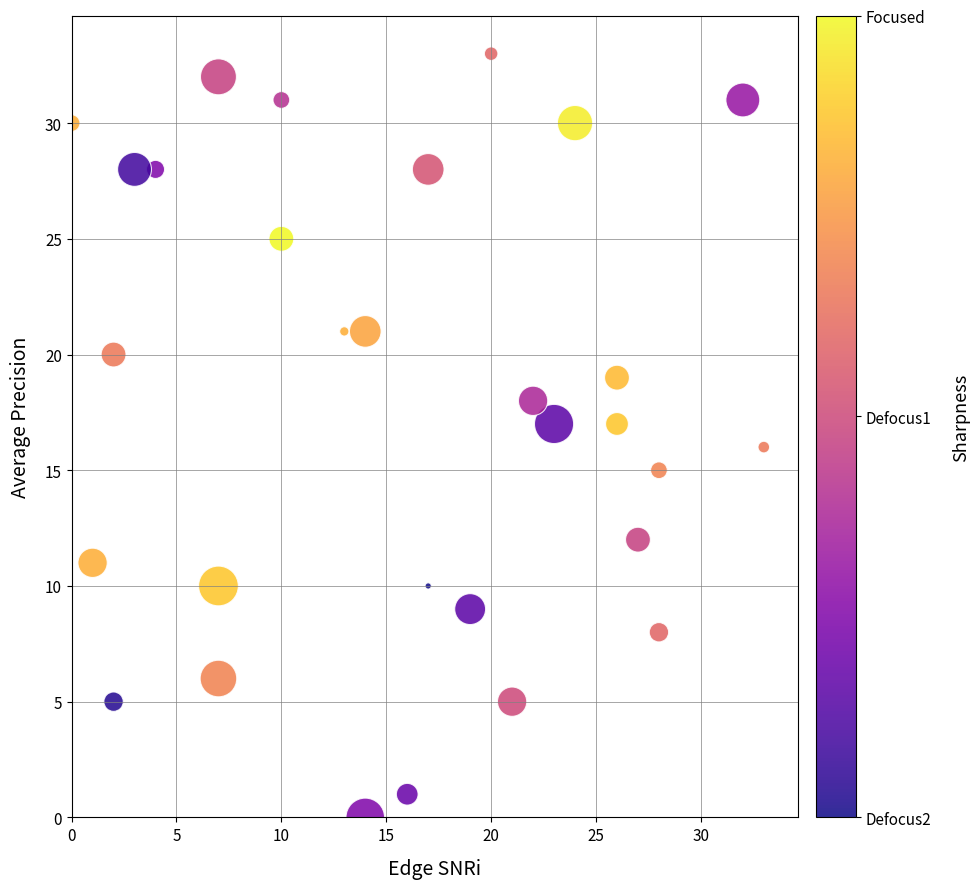

What is the range of Y values (max minus min)?

33